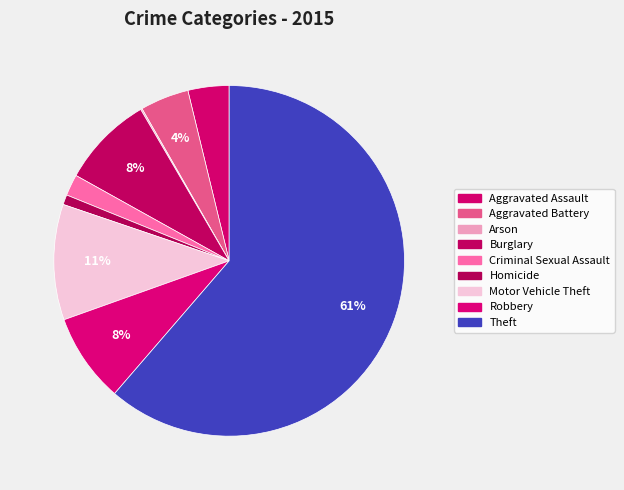

Approximately how many times larger is the value at Burglary compared to Criminal Sexual Assault?

4.3